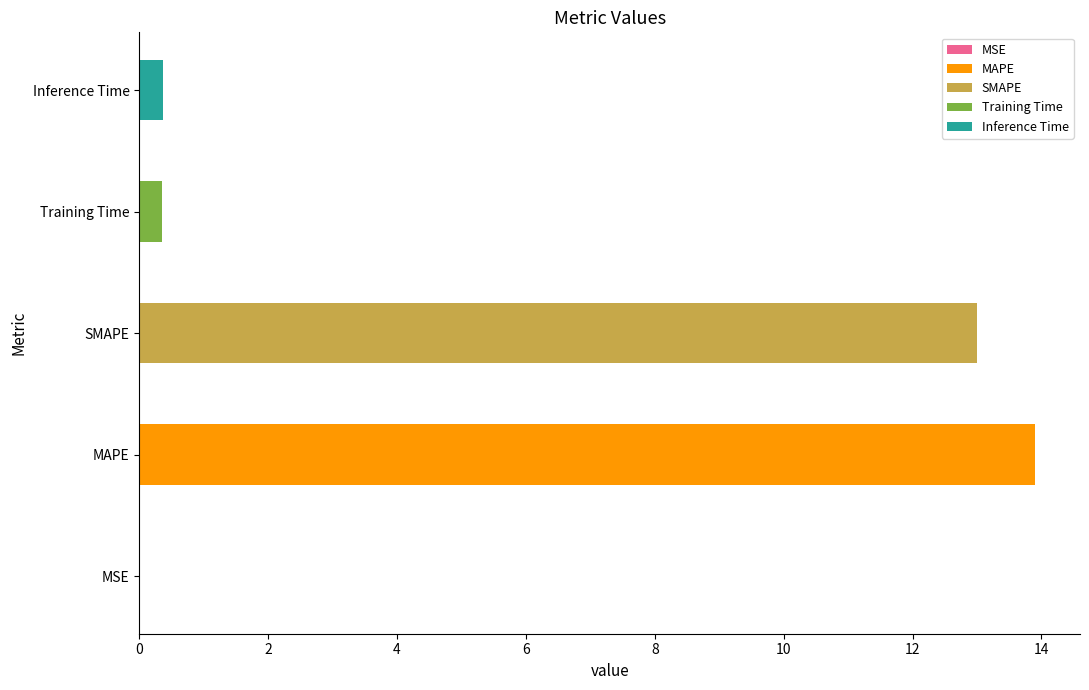

Reading left to right, list all the values displayed in this chart.

MSE=0.0	MAPE=13.9	SMAPE=13.0	Training Time=0.3	Inference Time=0.4